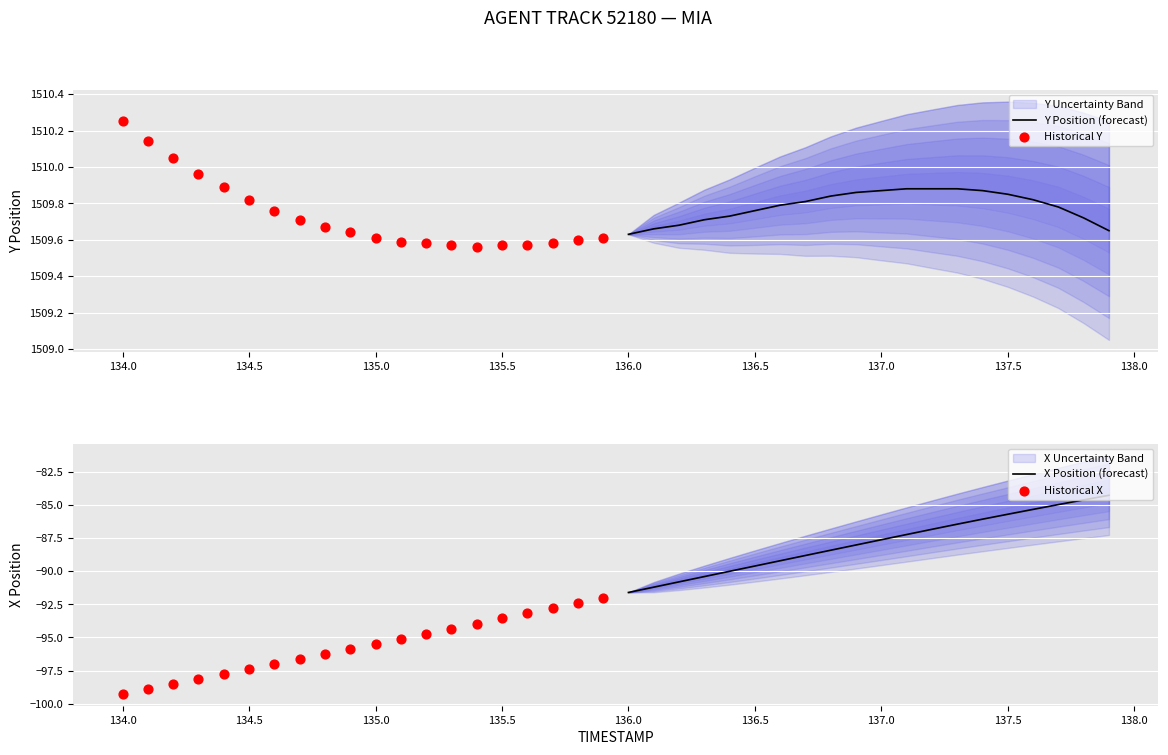

Which series reaches the maximum Y coordinate?

Historical Y